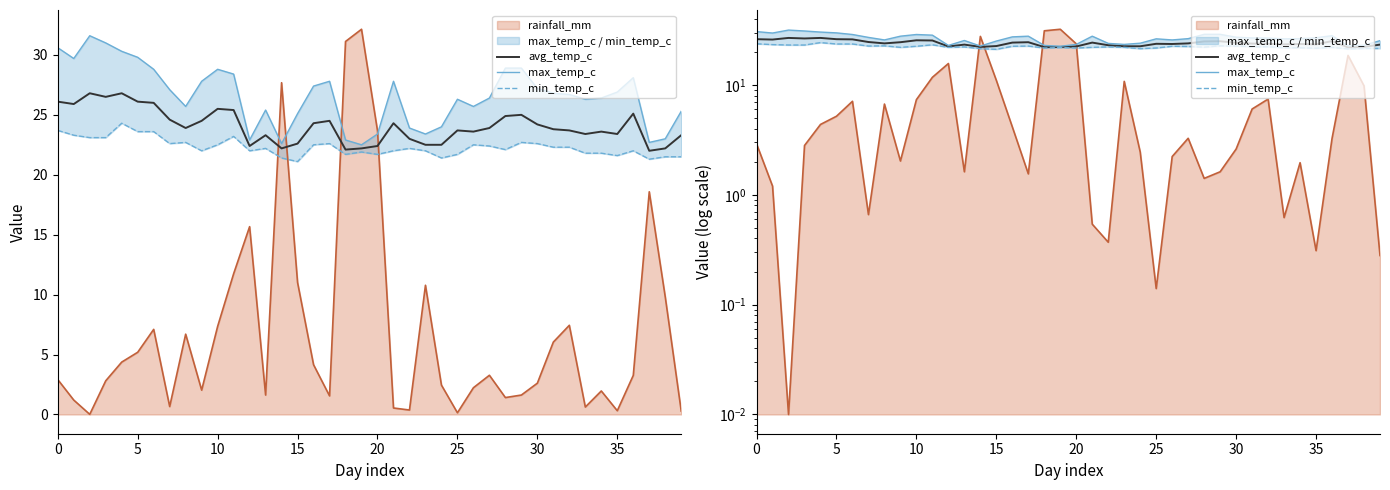

What is the difference between the max_temp_c values at 32 and 33?

0.4